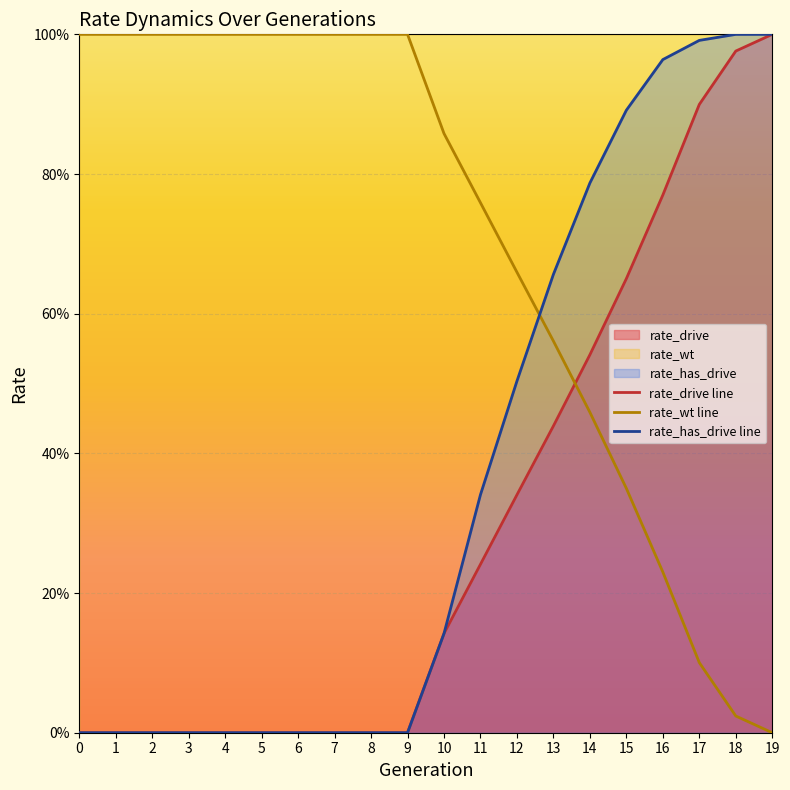

What is the value of the rate_wt point at the 6th from the left?

1.0